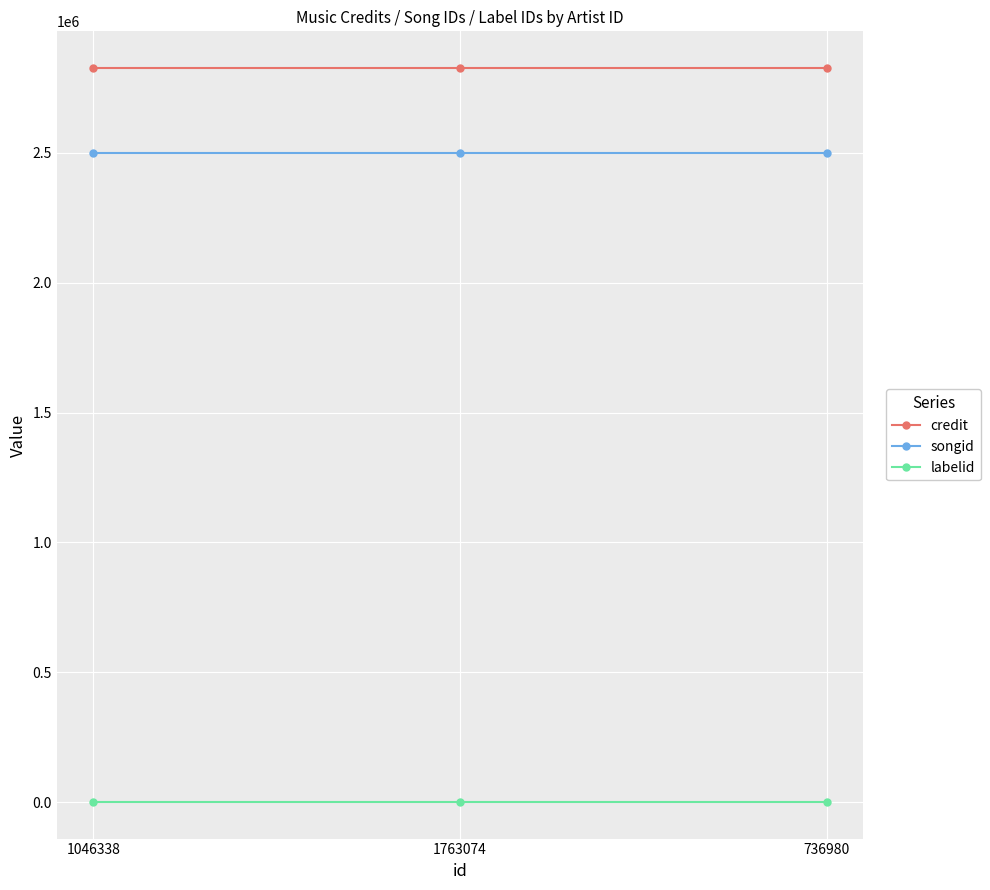

True or false: songid has a value of 1018300 at 1763074.

False